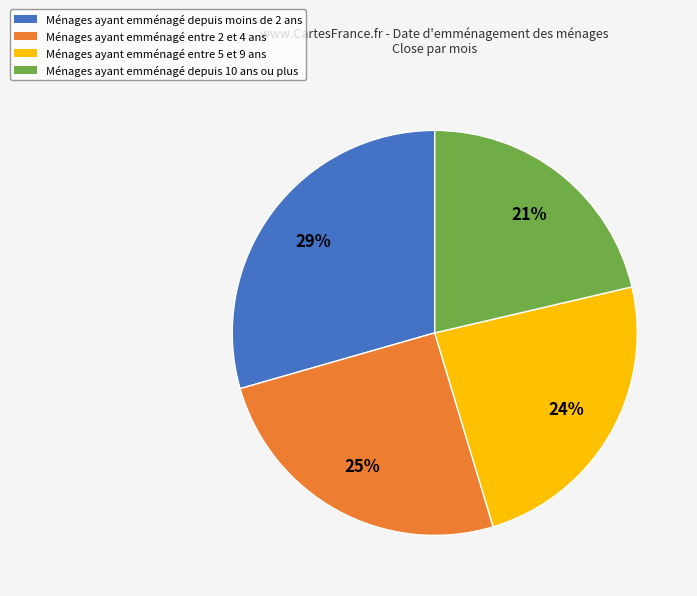

To the nearest percent, what is the average slice percentage?

25%